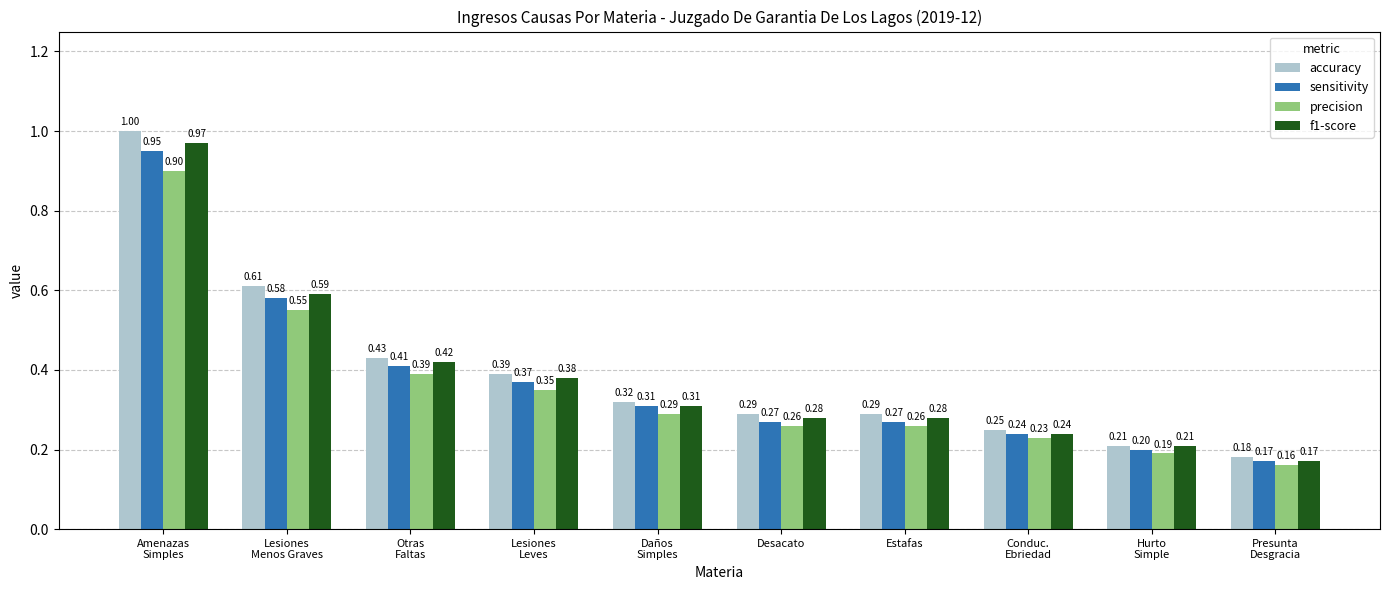

At how many categories does at least one series exceed 0?

10